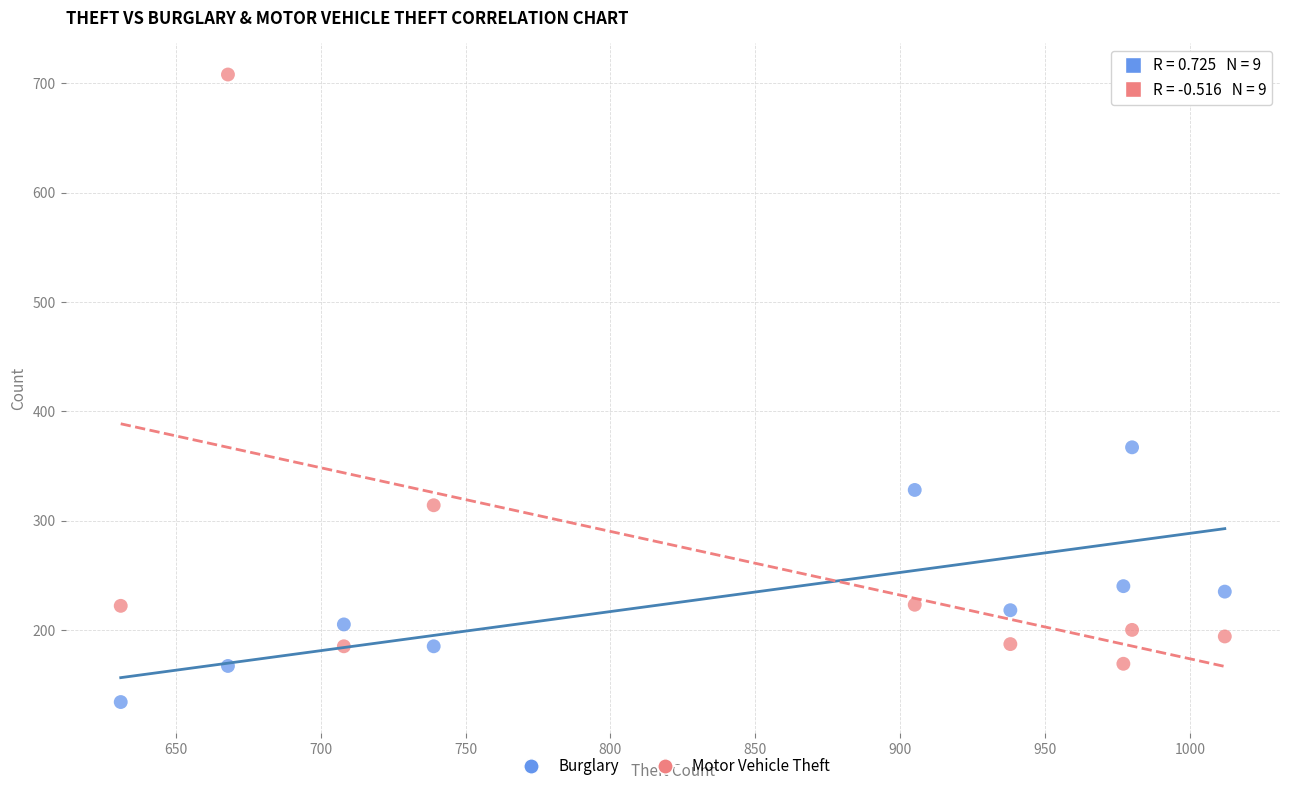

What are all the series names shown in the legend?

Burglary, Motor Vehicle Theft